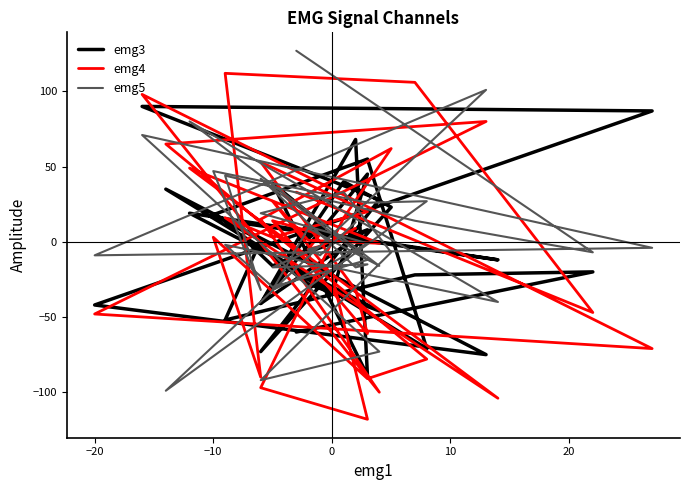

True or false: emg4 has more than 2 interior local peaks.

True